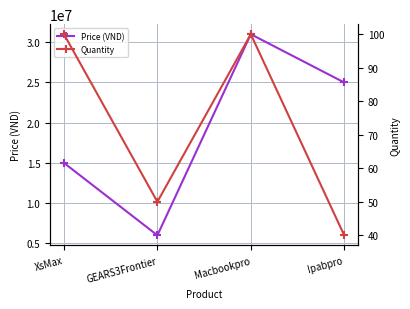

At which category is the sum across all series the highest?

Macbookpro